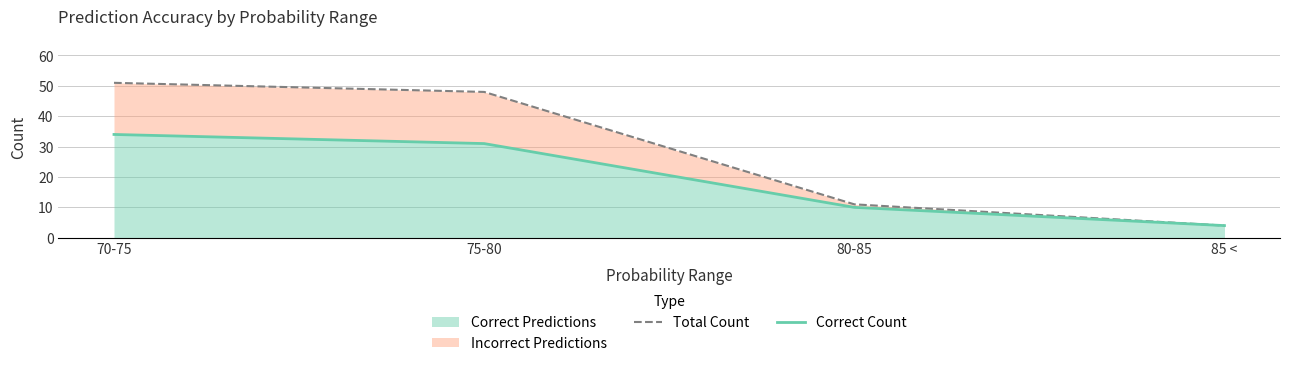

What position from the right is 80-85?

2